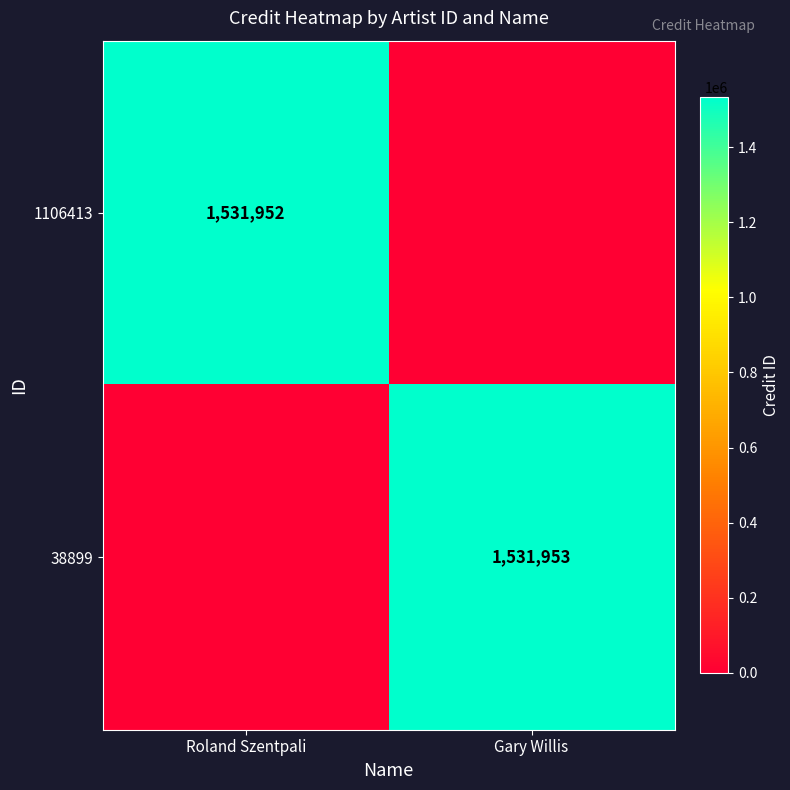

What is the maximum value shown in the chart?

1531953